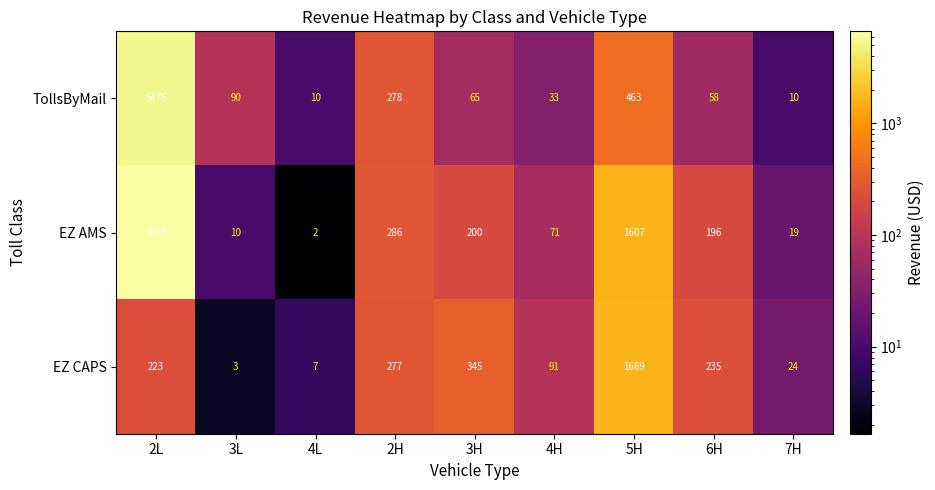

List the series in order of their overall mean, highest first.

EZ AMS, TollsByMail, EZ CAPS